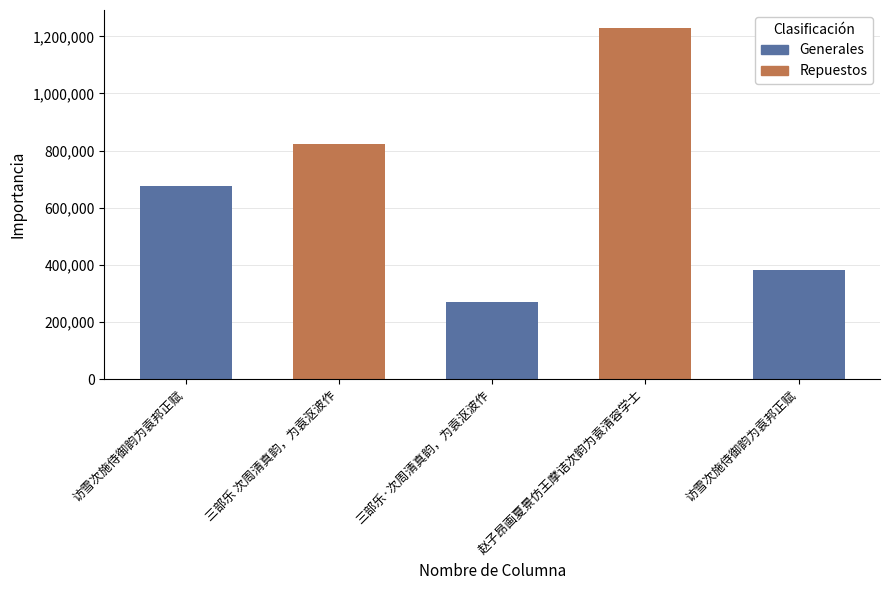

Does the chart contain any negative values?

No